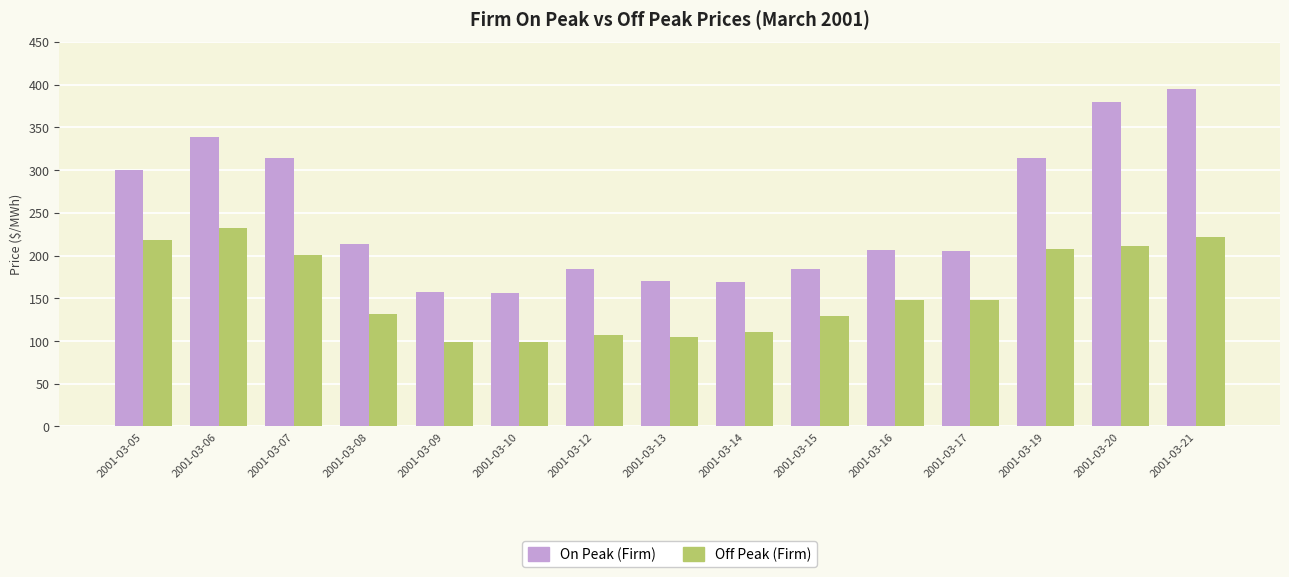

How many distinct data groups are displayed?

2